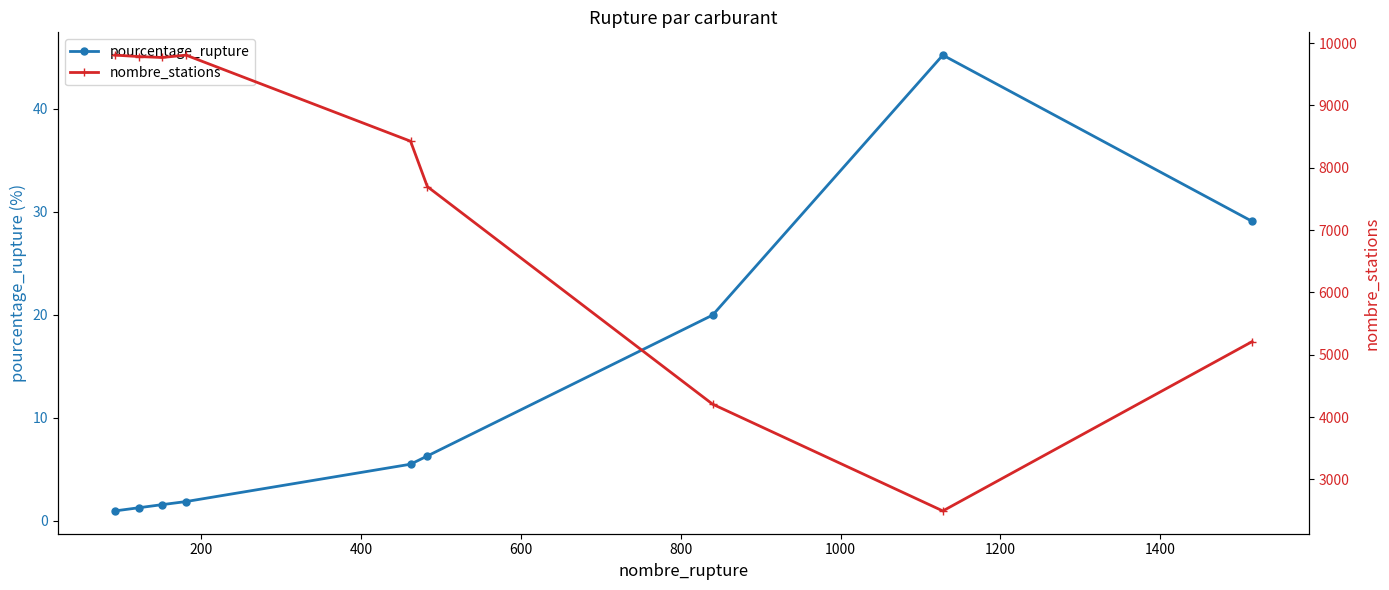

True or false: pourcentage_rupture has more than 0 points higher than both neighbors.

True